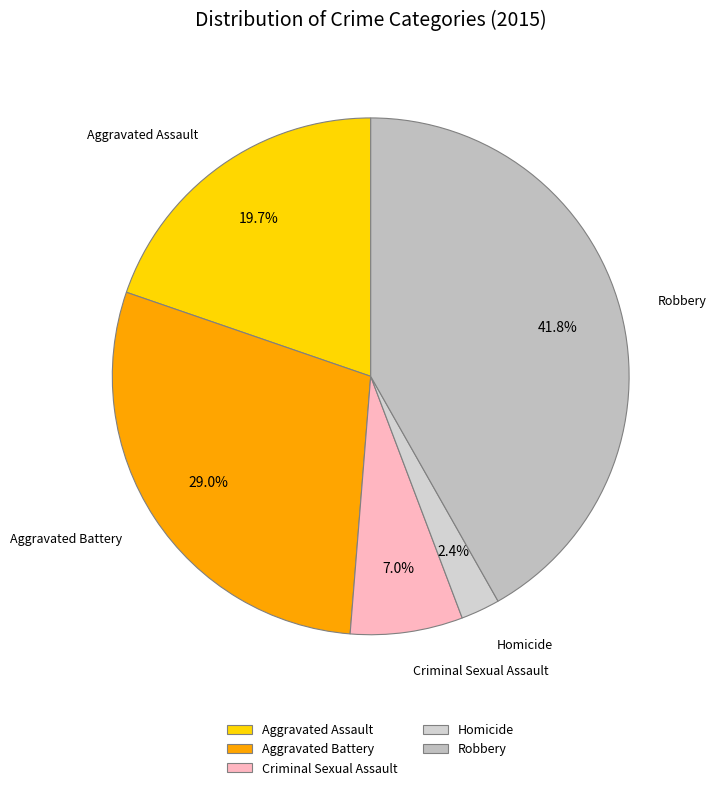

To the nearest percent, what is the combined percentage of Criminal Sexual Assault and Aggravated Assault?

27%